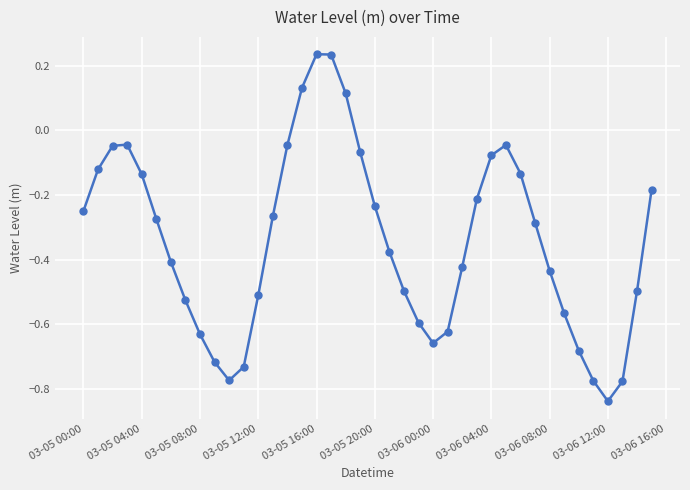

How many values are below zero?

36